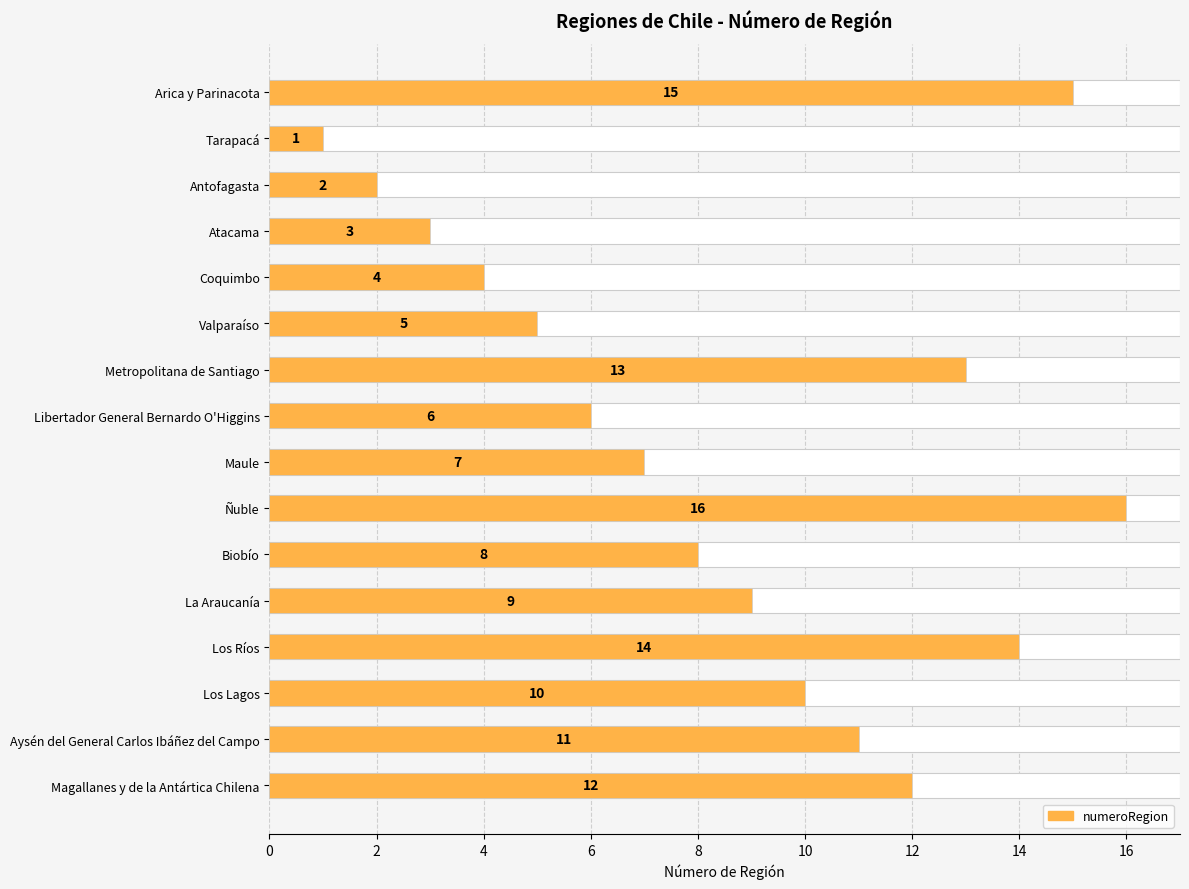

What is the greatest value displayed?

16.0